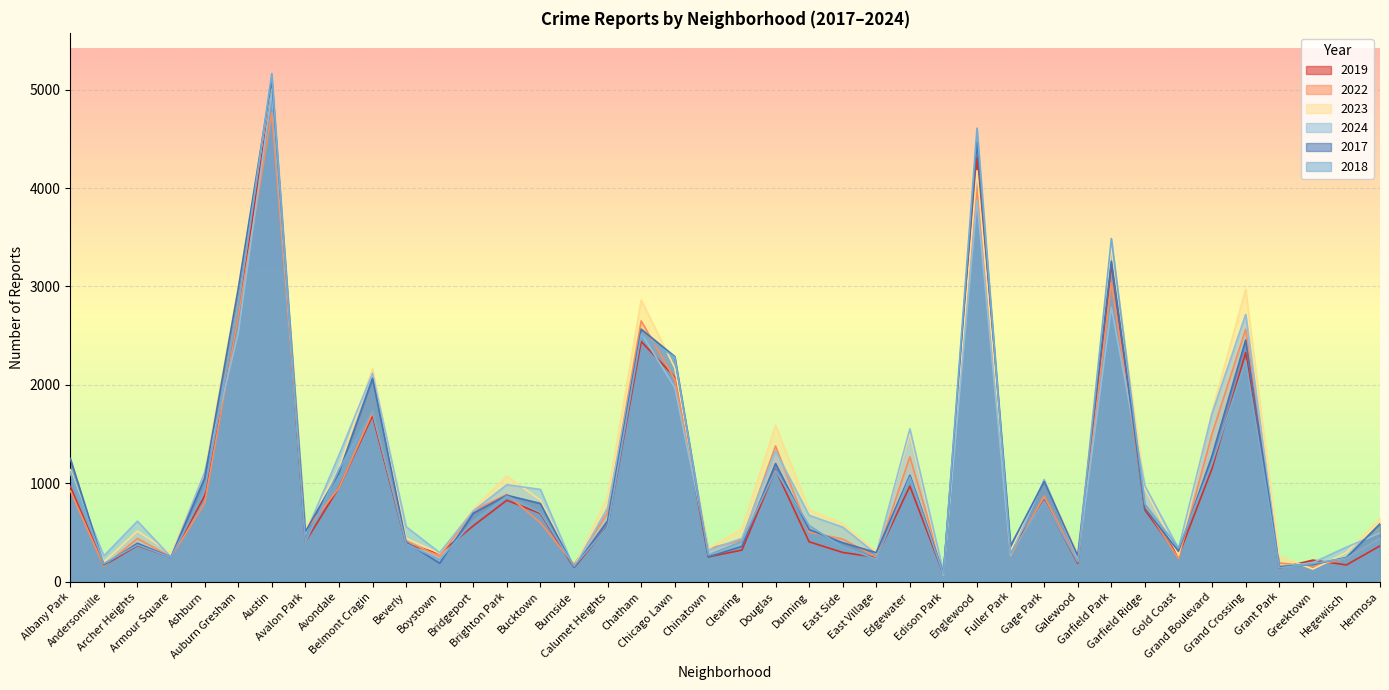

What position from the right is Avondale?

32